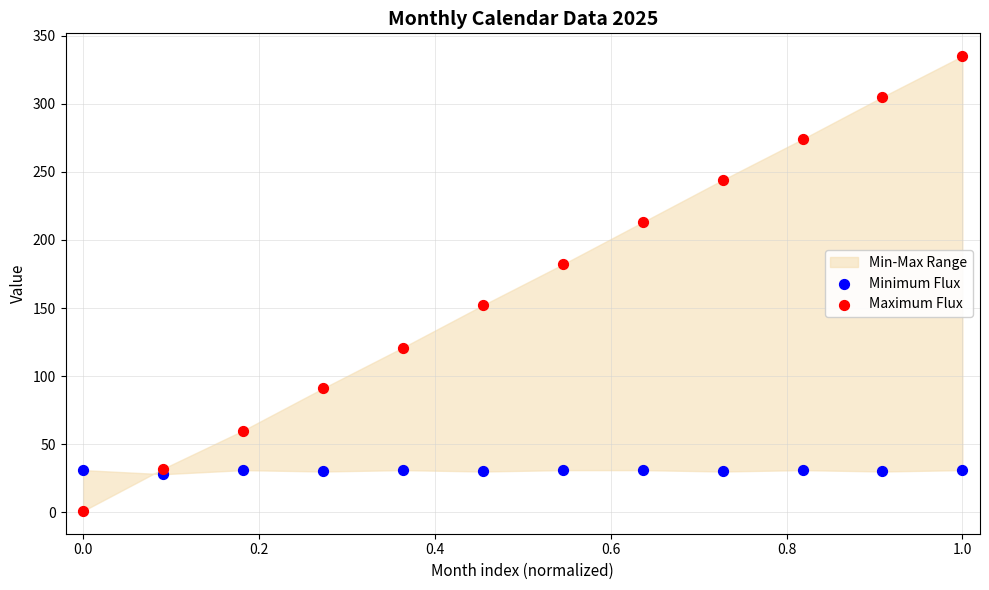

Which series has the largest Y range (max minus min)?

Maximum Flux